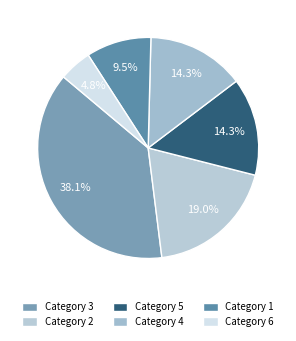

How many slices are in this pie chart?

6